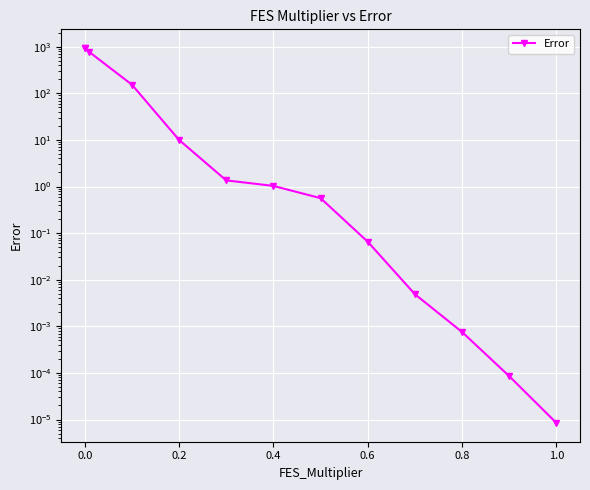

The chart shows a value of 0.1 at 0.6. True or false?

True